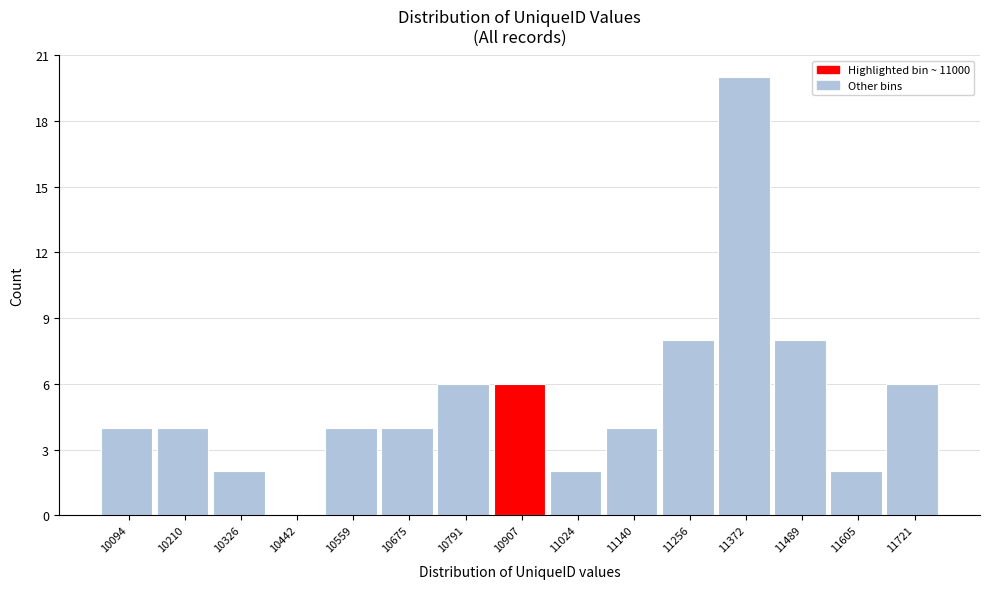

Reading right to left, what are all the values shown in this chart?

11721=6	11605=2	11489=8	11372=20	11256=8	11140=4	11024=2	10907=6	10791=6	10675=4	10559=4	10442=0	10326=2	10210=4	10094=4